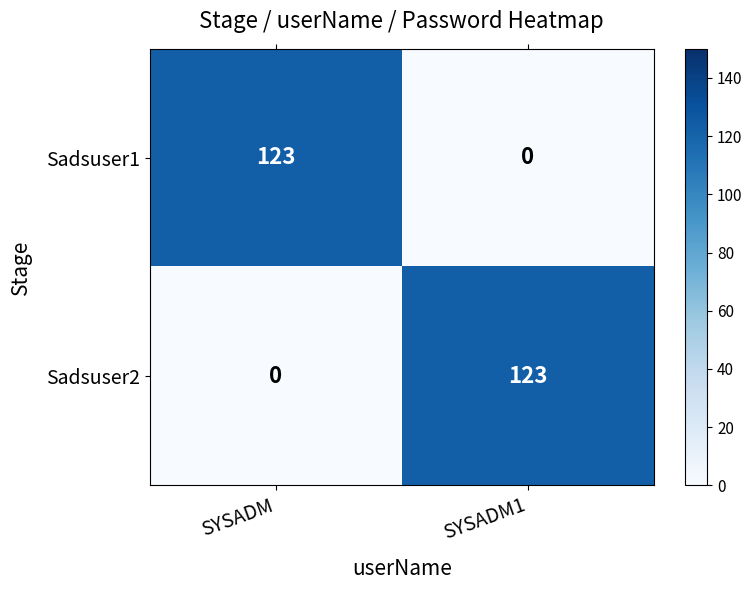

At which label does Sadsuser2 reach its peak?

SYSADM1